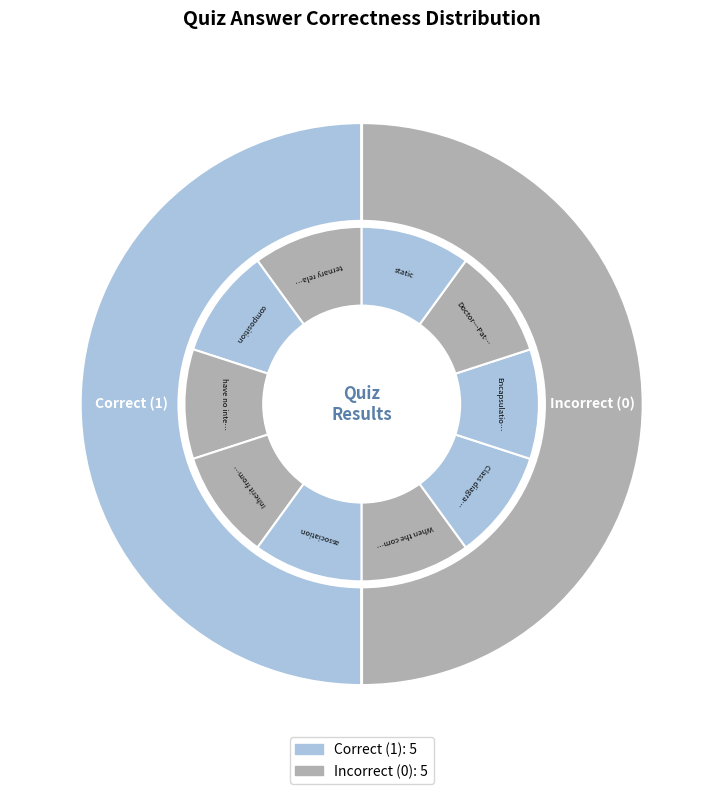

Combined, do static and association account for over 50%?

No